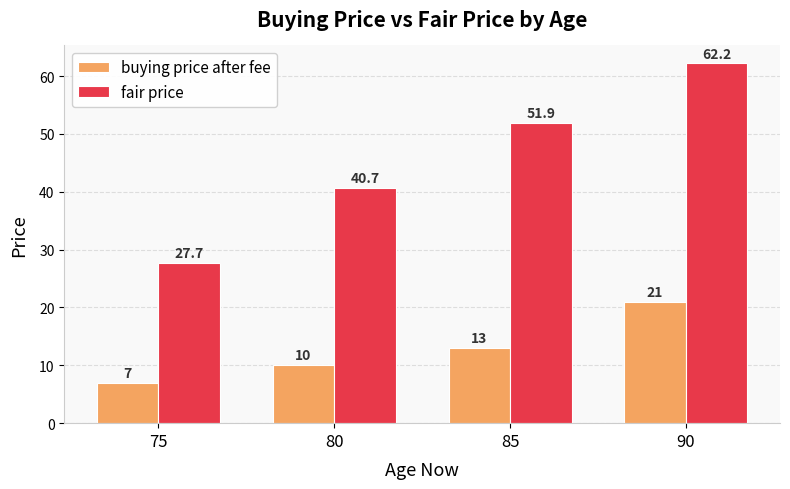

What is the difference between the second highest and minimum values in the buying price after fee series?

6.0